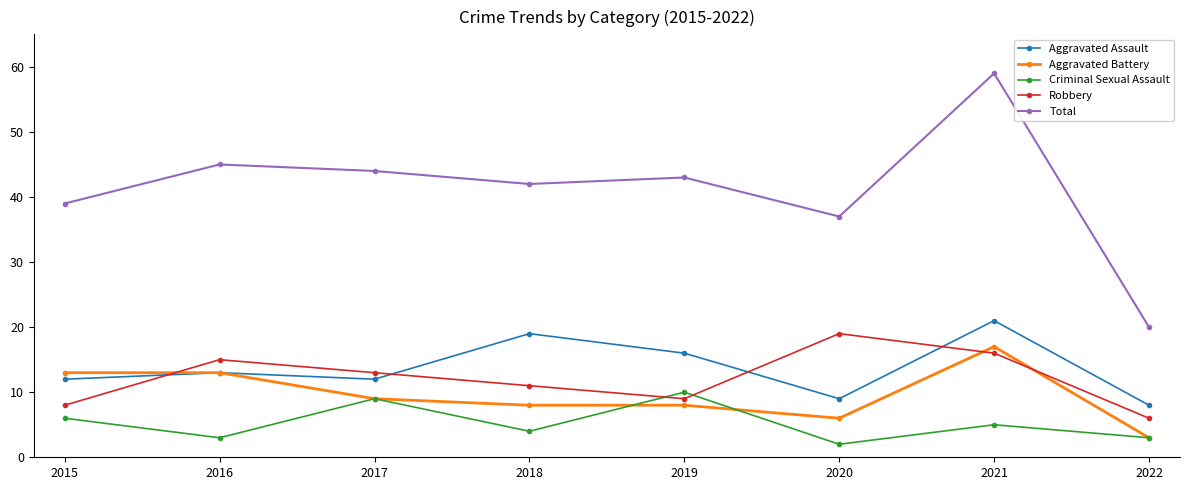

How many values in the Robbery series are below 13?

4